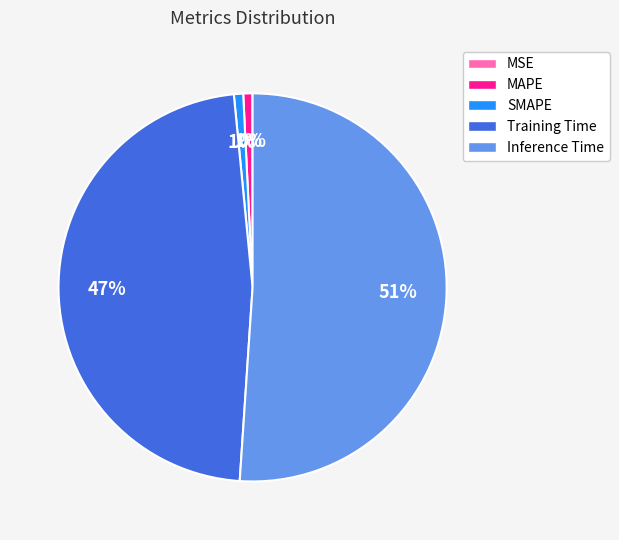

Does Inference Time represent more than half of the total?

Yes